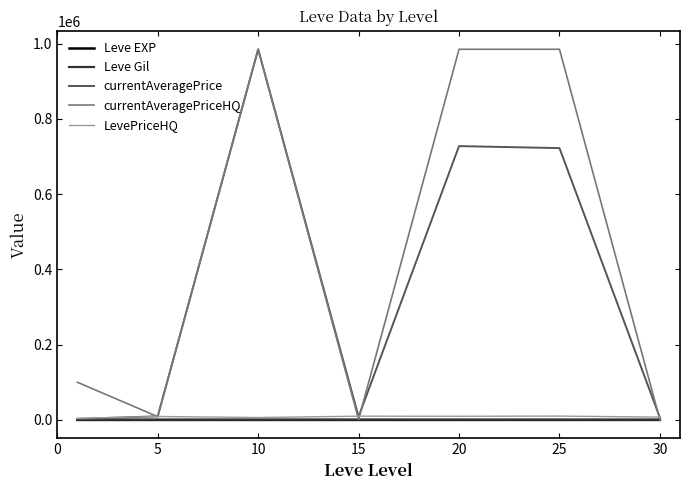

What is the greatest value displayed?

985066.1